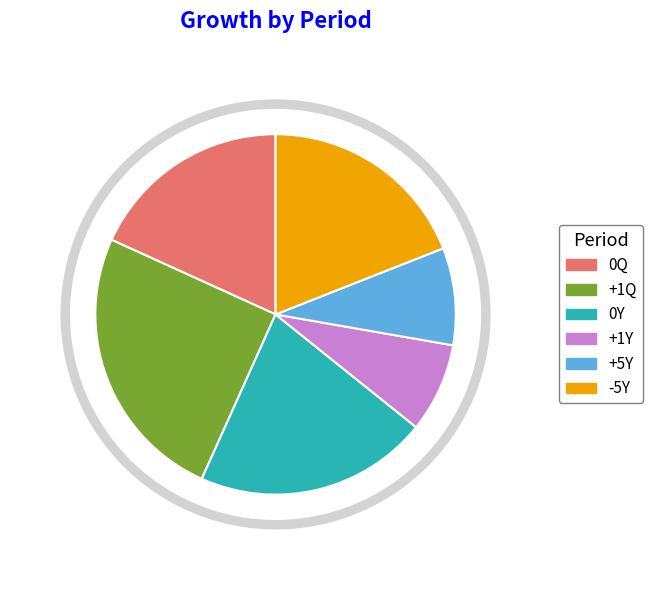

True or false: +5Y accounts for 1% of the total.

False